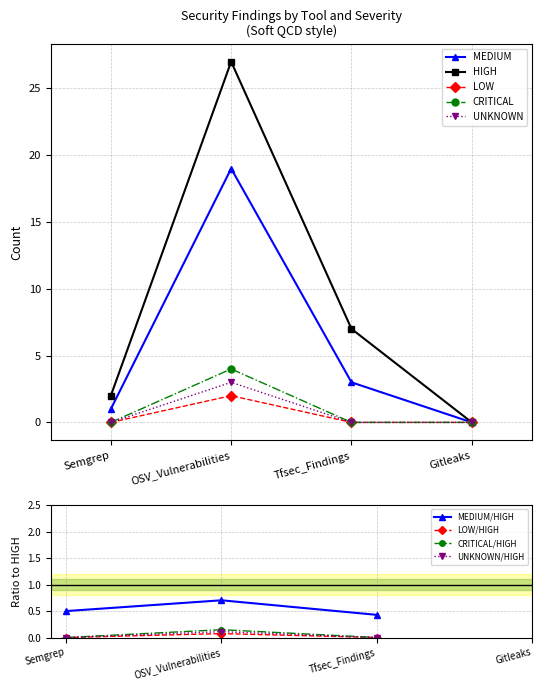

What is the sum of the UNKNOWN values at Semgrep and OSV_Vulnerabilities?

3